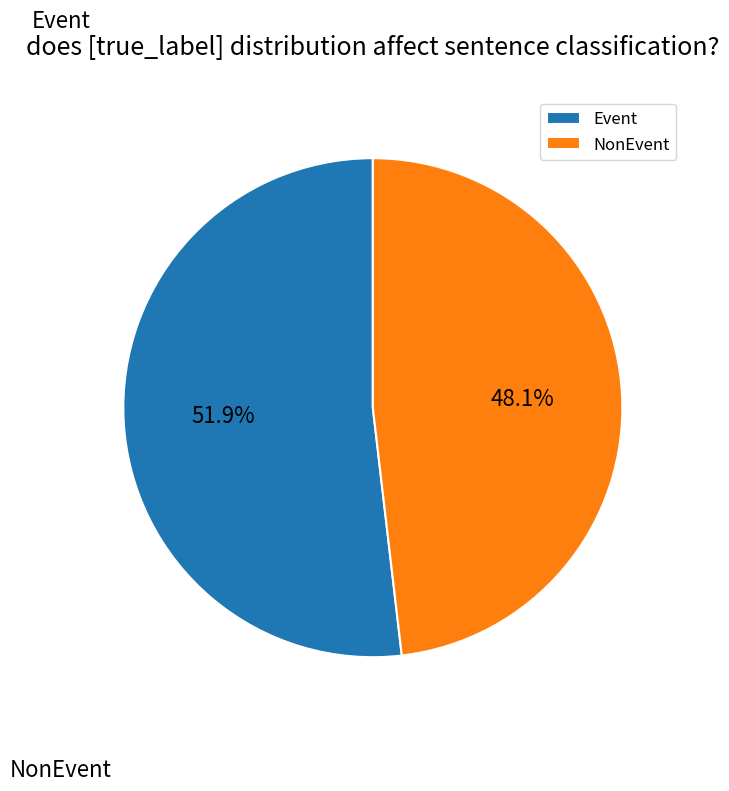

Which slice is the smallest?

NonEvent